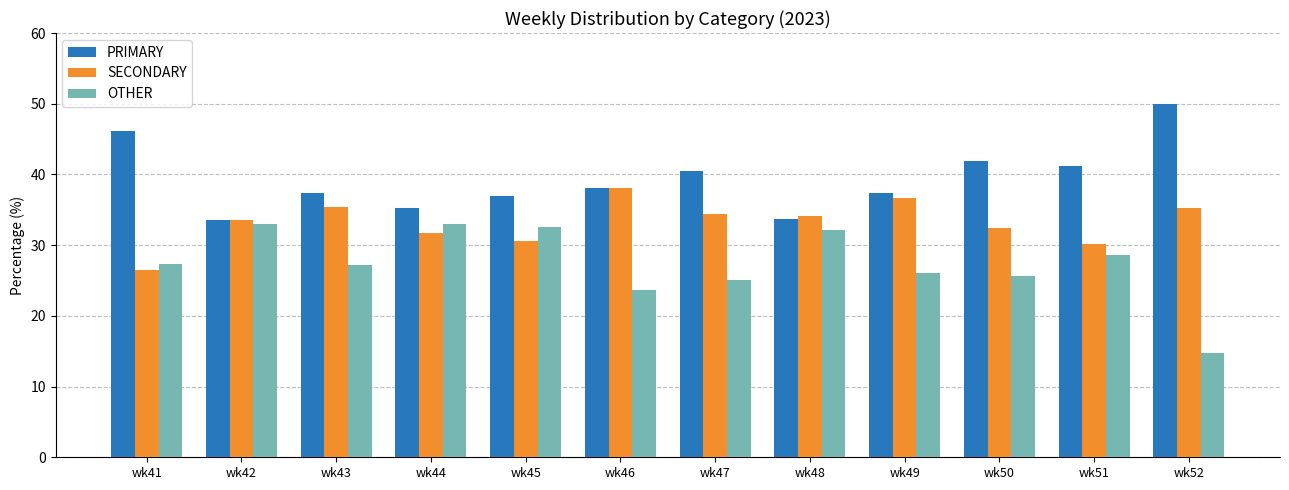

What is the sum of all PRIMARY values?

472.0